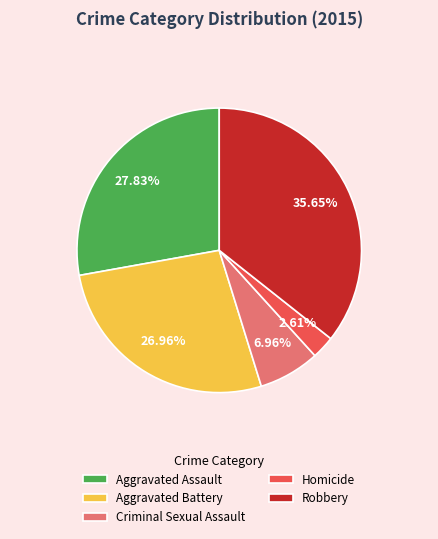

To the nearest percent, what is the average slice percentage?

20%